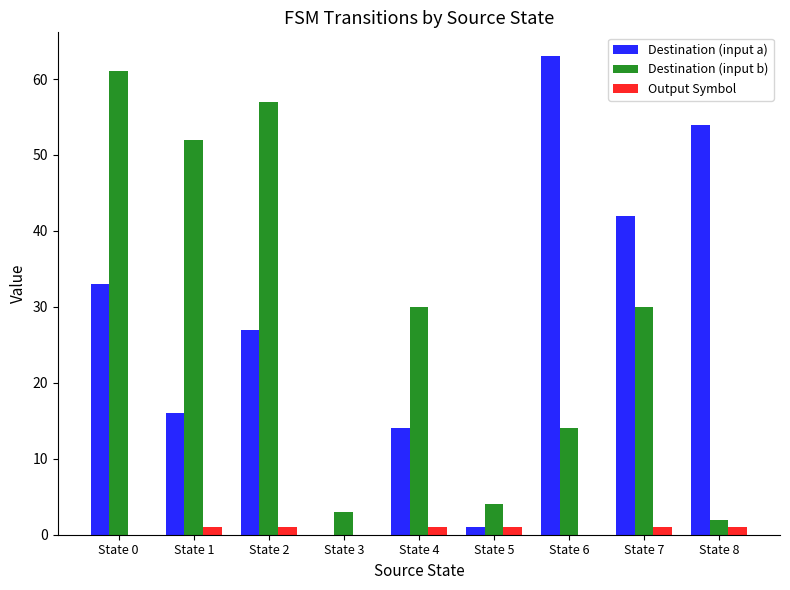

The value of Destination (input b) at State 3 is 1. True or false?

False